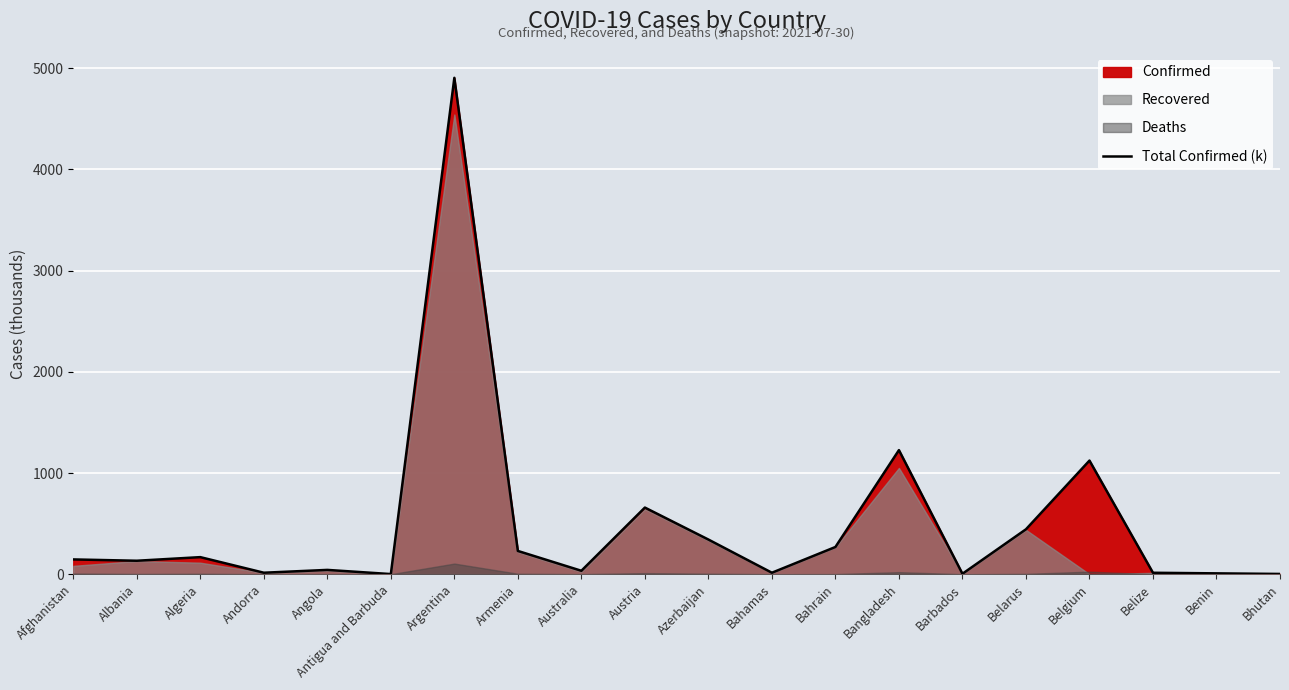

What is the label of the 1st point from the right?

Bhutan